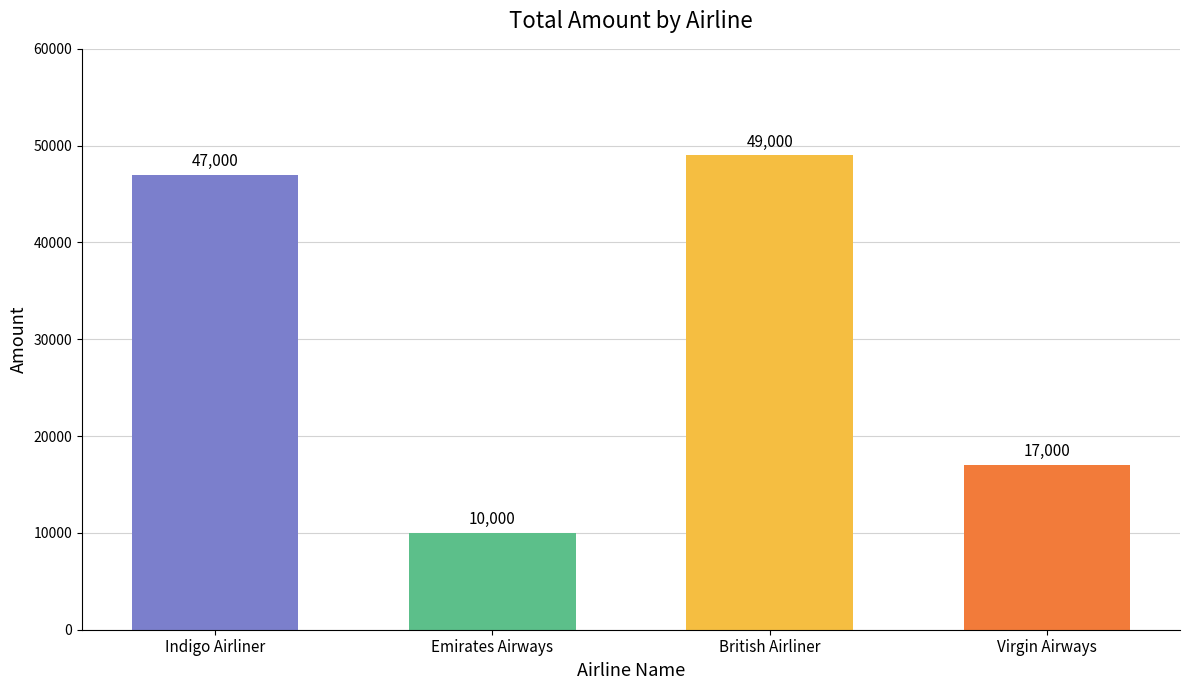

The chart shows a value of 17000 at Virgin Airways. True or false?

True